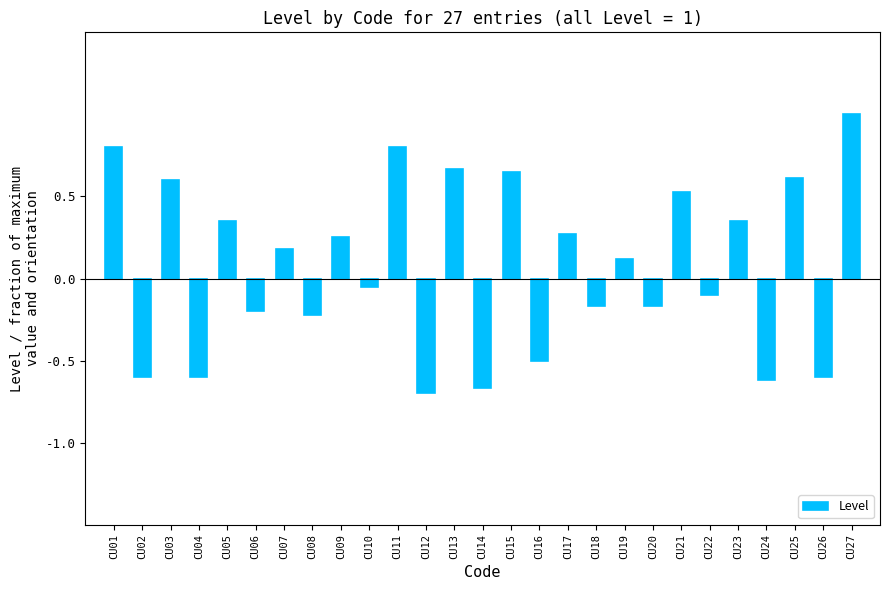

What is the minimum value shown in the chart?

-0.7